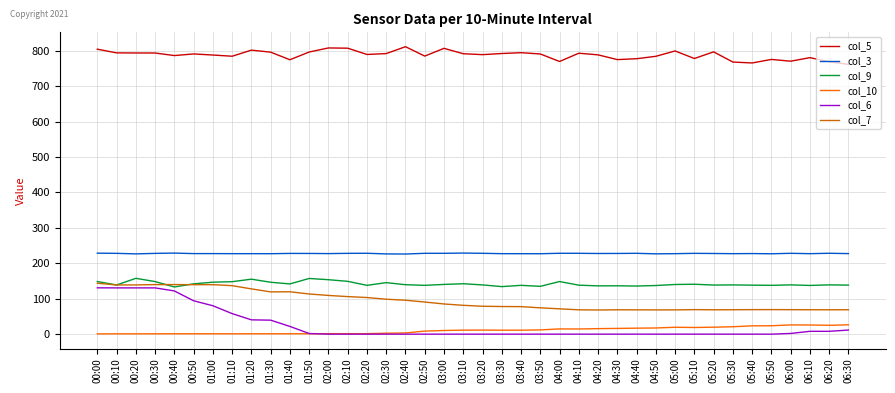

Is the value of col_7 at 04:10 greater than the value of col_9 at 04:20?

No